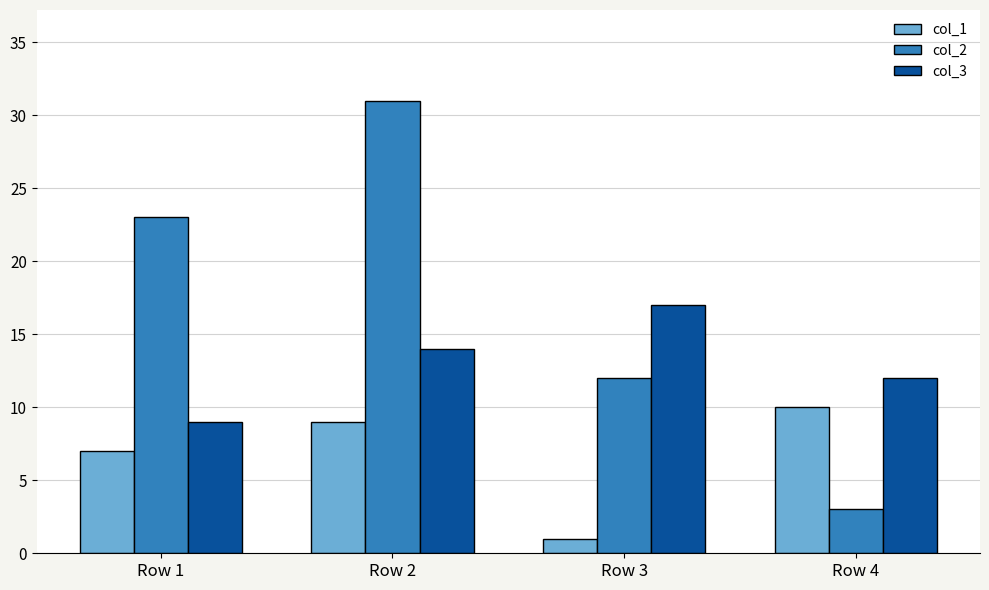

How many bars are there in each group?

3